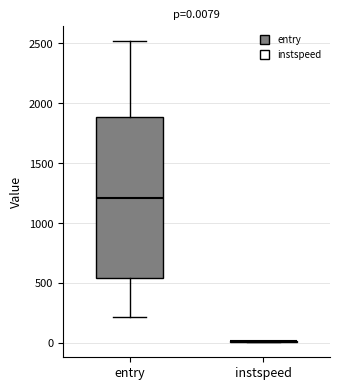

Which box is the tallest, from its lower edge to its upper edge?

entry